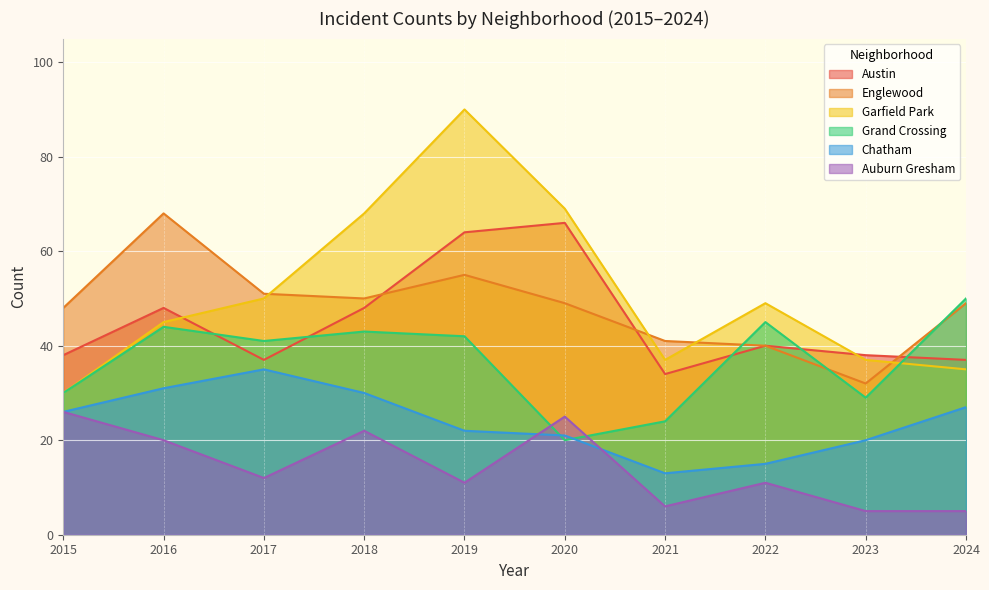

What is the difference between the second highest and second lowest values in the Englewood series?

15